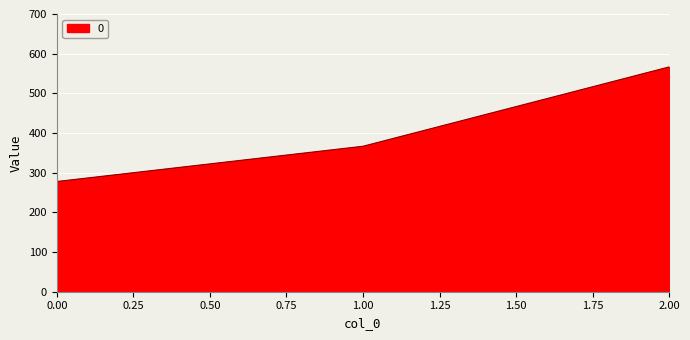

What is the difference between the maximum and minimum values?

288.9